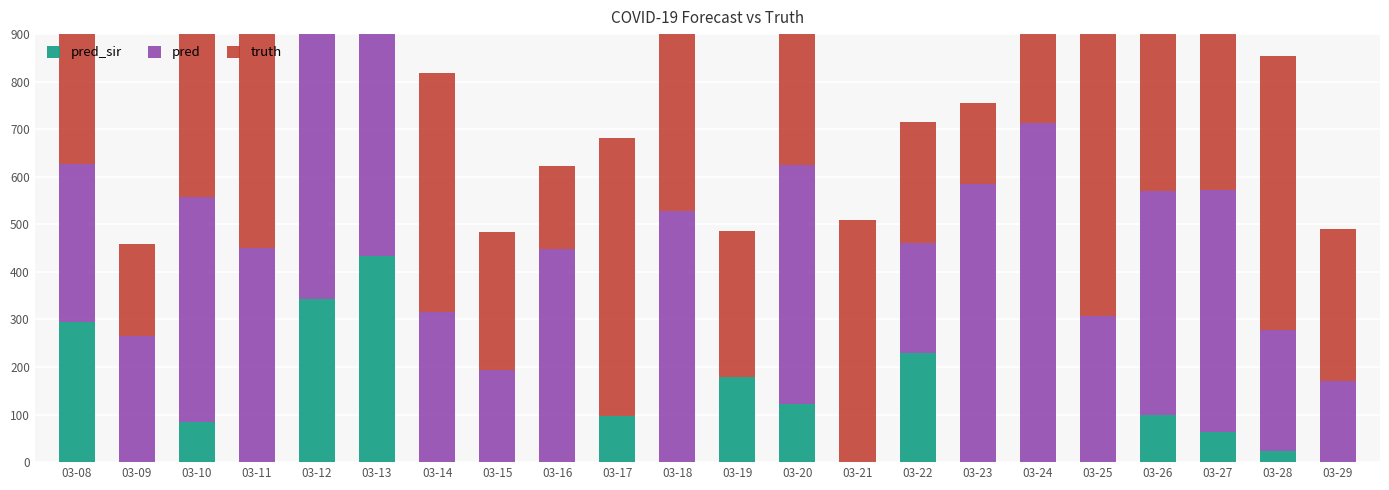

What is the difference between the maximum and second lowest values in the pred series?

714.0